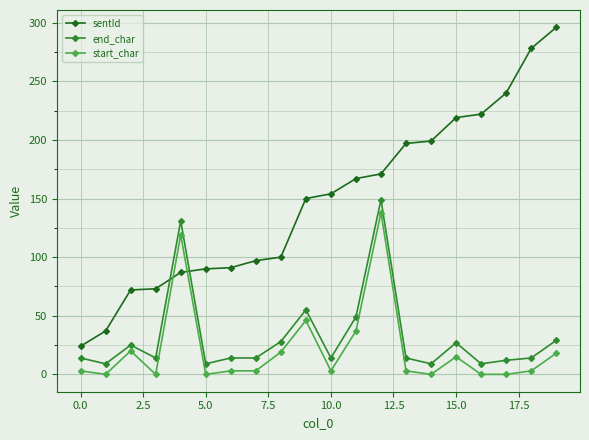

What is the average value of the sentId series?

148